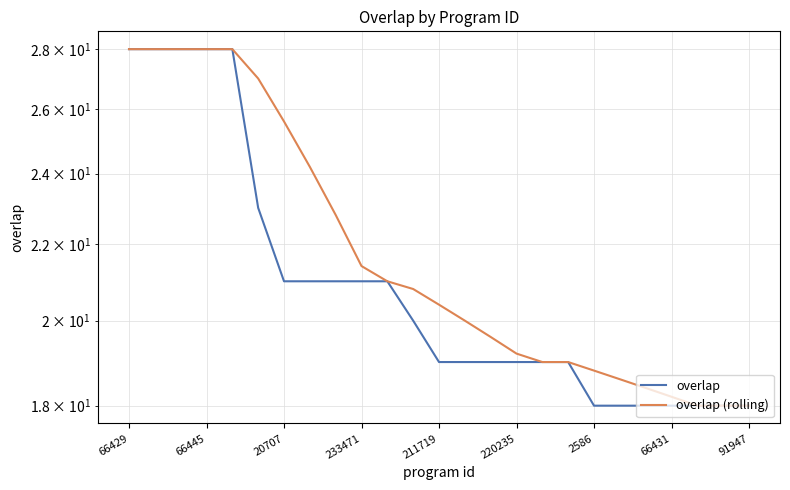

At which label does overlap first exceed 19?

66429